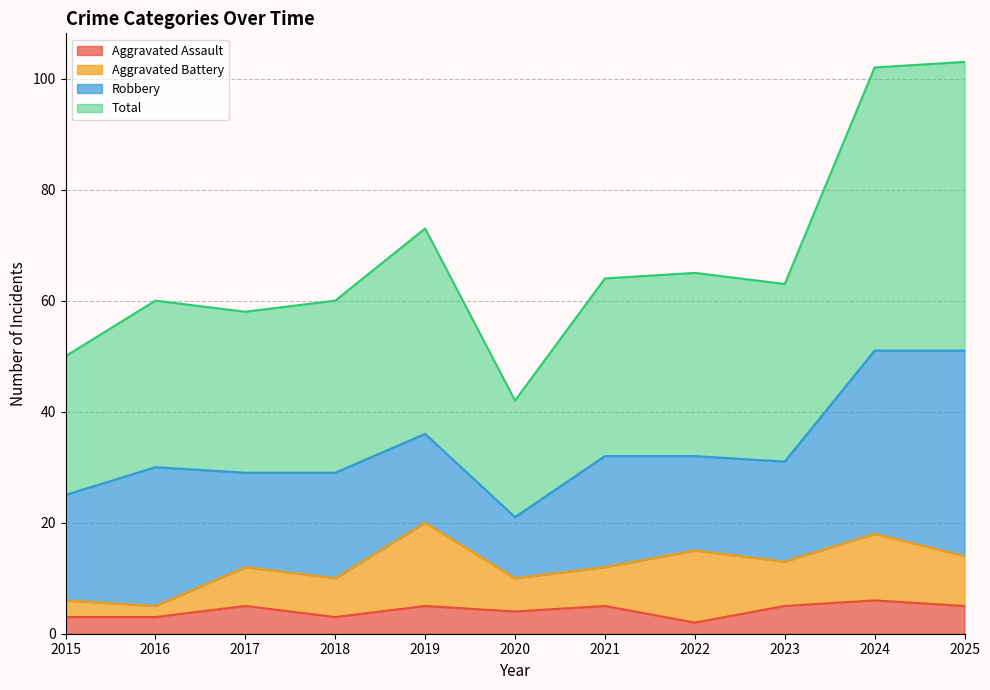

What is the highest value of the Aggravated Assault series?

6